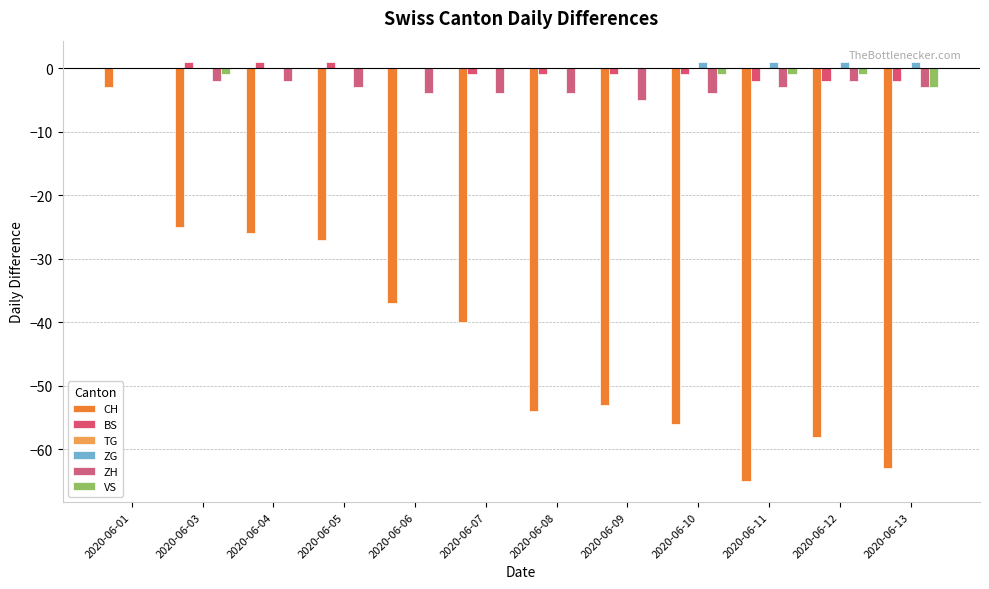

Does the chart contain stacked bars?

No